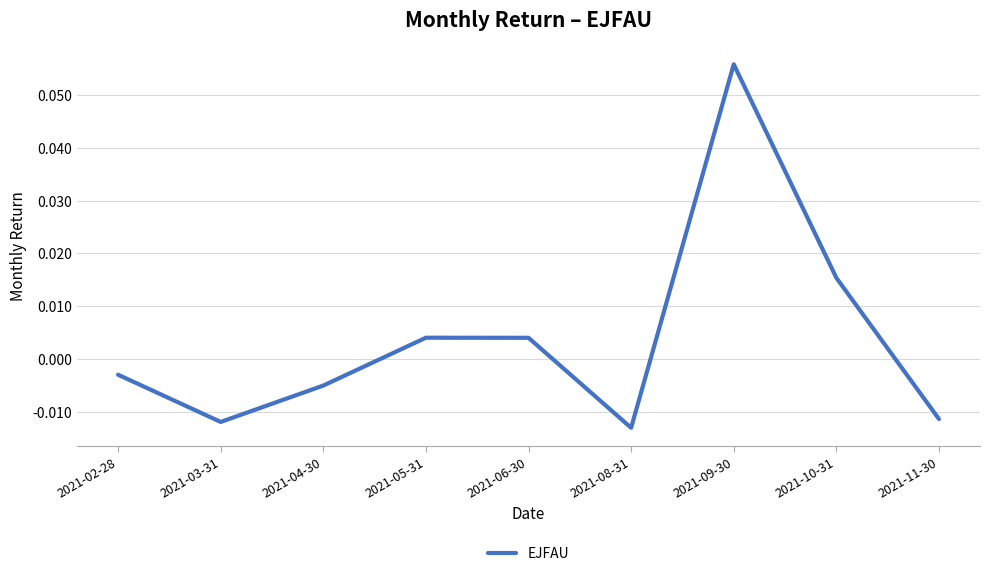

Does the chart display data point markers on the line(s)?

No